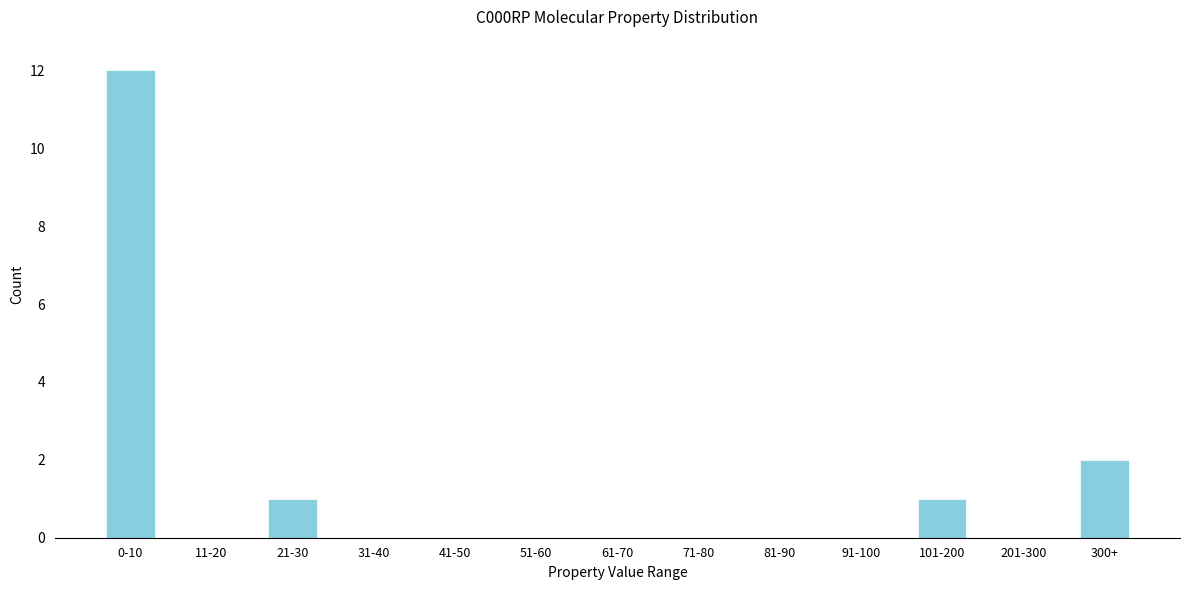

Reading left to right, transcribe all the data shown in this chart.

0-10=12	11-20=0	21-30=1	31-40=0	41-50=0	51-60=0	61-70=0	71-80=0	81-90=0	91-100=0	101-200=1	201-300=0	300+=2